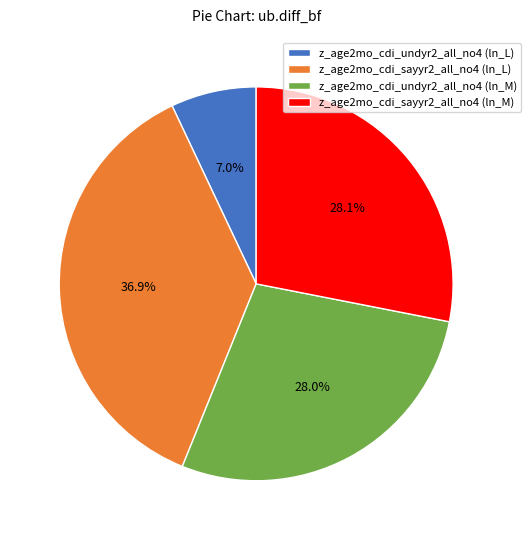

Do z_age2mo_cdi_sayyr2_all_no4 (ln_M) and z_age2mo_cdi_undyr2_all_no4 (ln_L) together represent more than half of the pie?

No